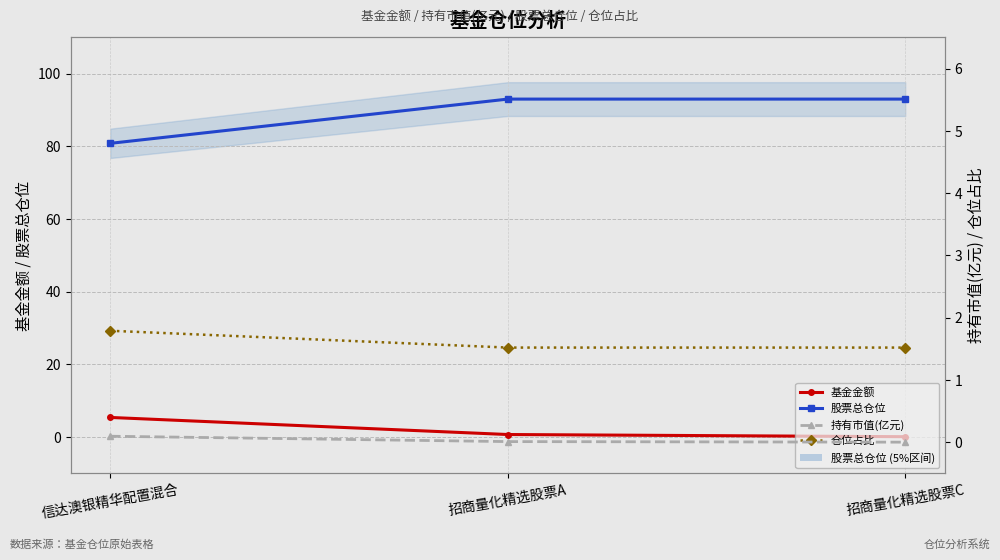

At which label does 股票总仓位 reach its minimum?

信达澳银精华配置混合